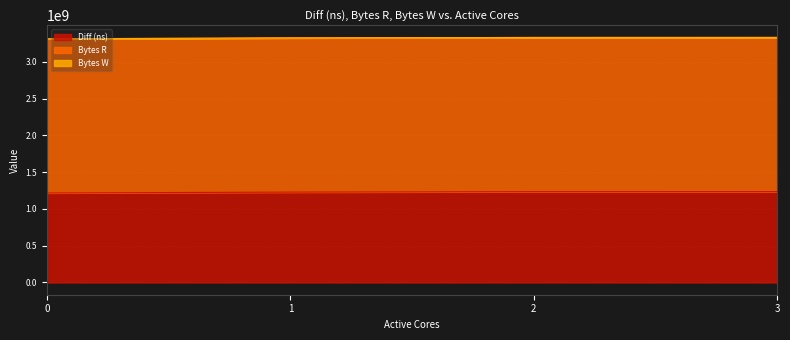

At 3, list the series in order from largest to smallest.

Bytes R, Diff (ns), Bytes W